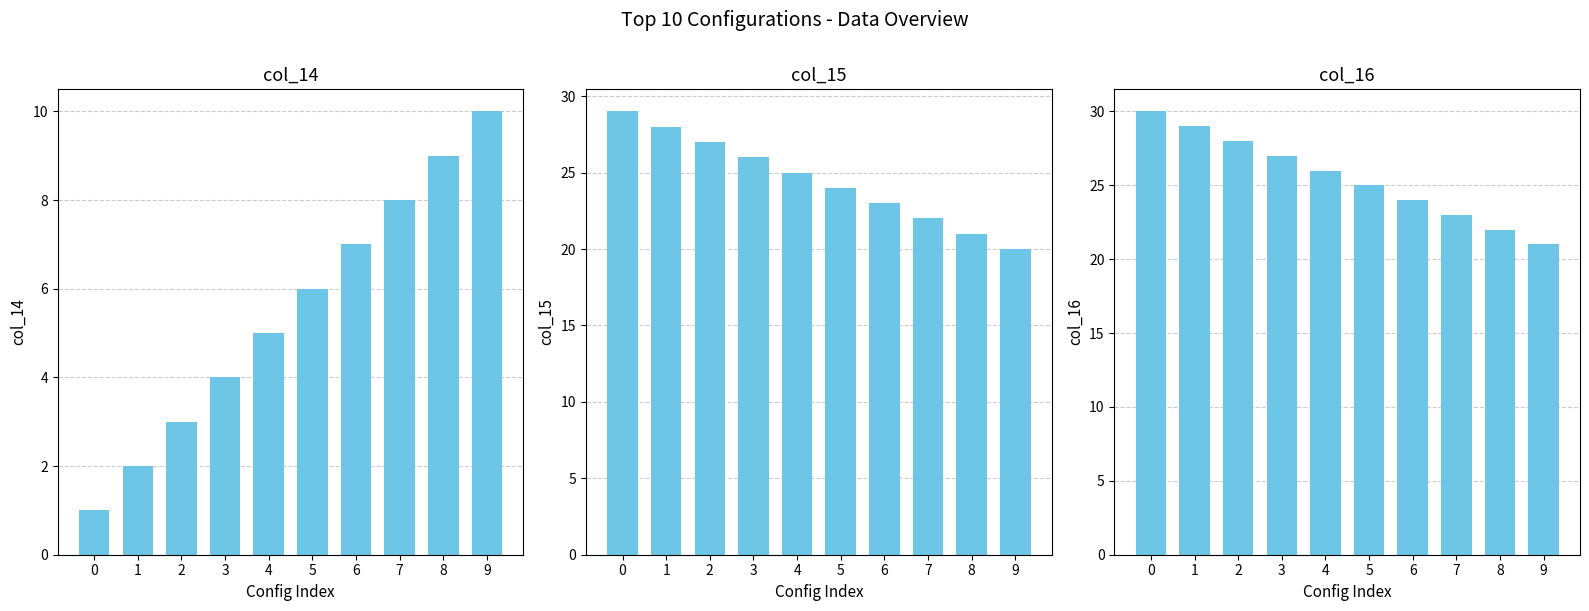

List the labels in order of col_16 value, smallest first.

9, 8, 7, 6, 5, 4, 3, 2, 1, 0